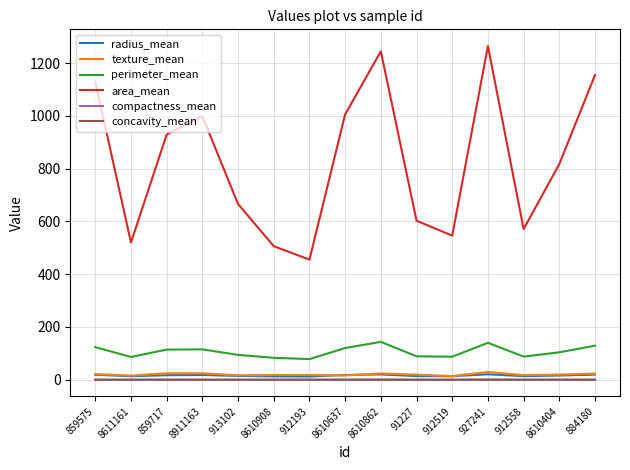

True or false: perimeter_mean has more than 2 points higher than both neighbors.

True